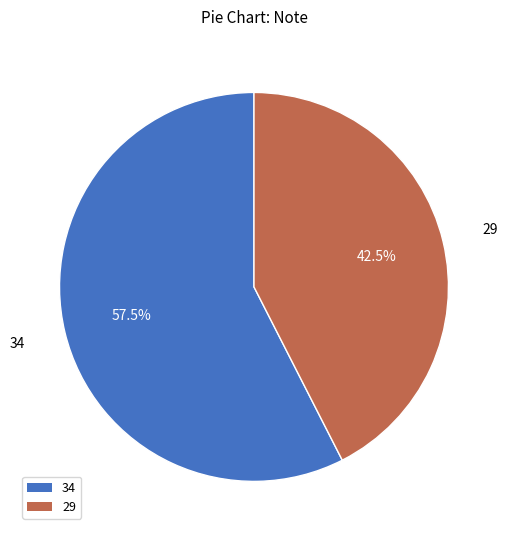

What is the smallest slice in the pie chart?

29